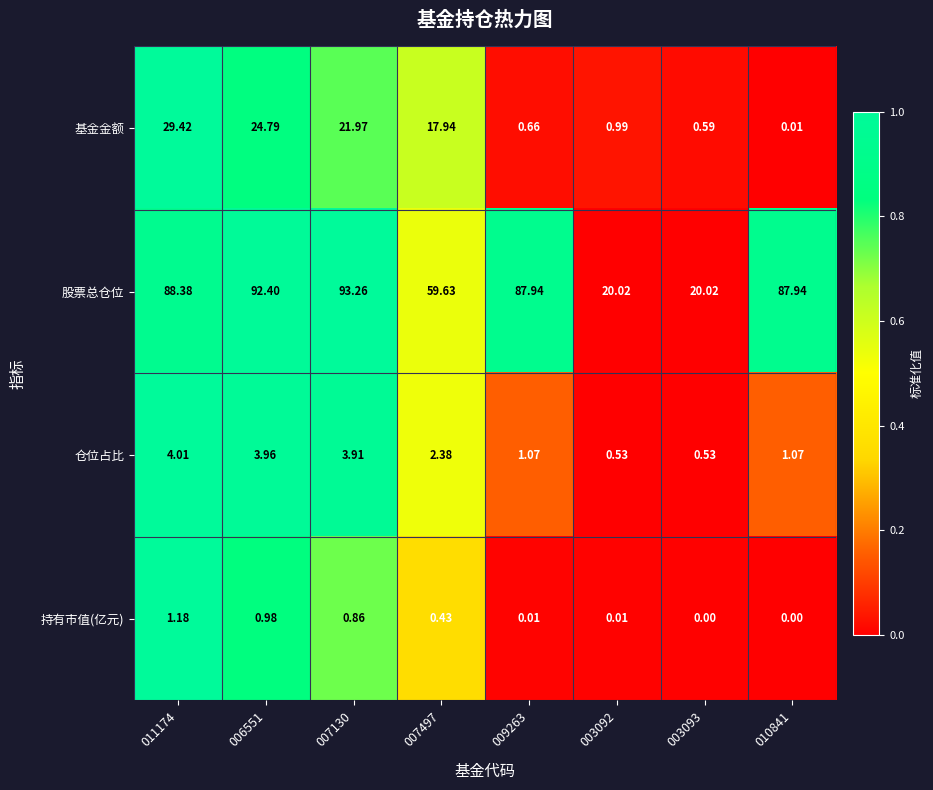

Rank the series by their maximum value, from lowest to highest.

持有市值(亿元), 仓位占比, 基金金额, 股票总仓位